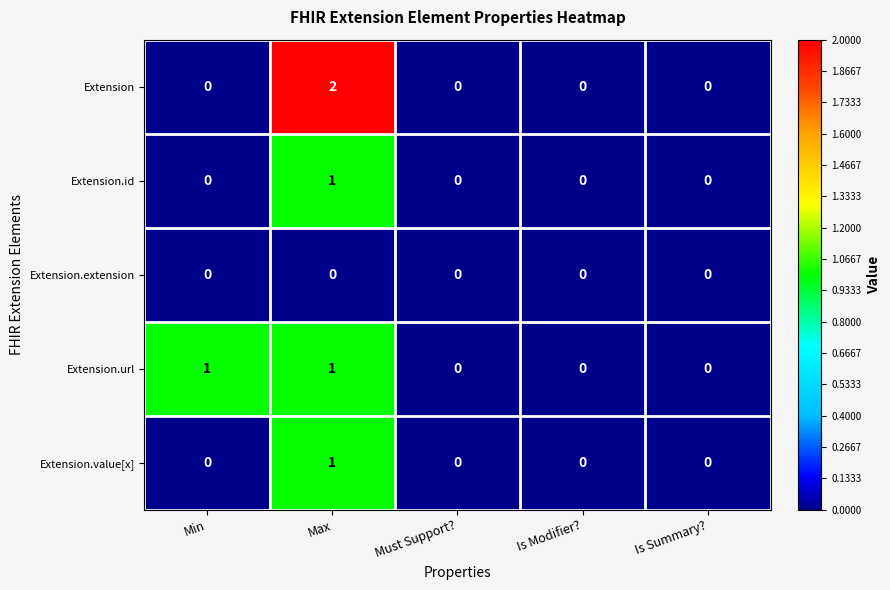

Reading left to right, transcribe all the data shown in this chart.

Extension: Min=0	Max=2	Must Support?=0	Is Modifier?=0	Is Summary?=0
Extension.id: Min=0	Max=1	Must Support?=0	Is Modifier?=0	Is Summary?=0
Extension.extension: Min=0	Max=0	Must Support?=0	Is Modifier?=0	Is Summary?=0
Extension.url: Min=1	Max=1	Must Support?=0	Is Modifier?=0	Is Summary?=0
Extension.value[x]: Min=0	Max=1	Must Support?=0	Is Modifier?=0	Is Summary?=0